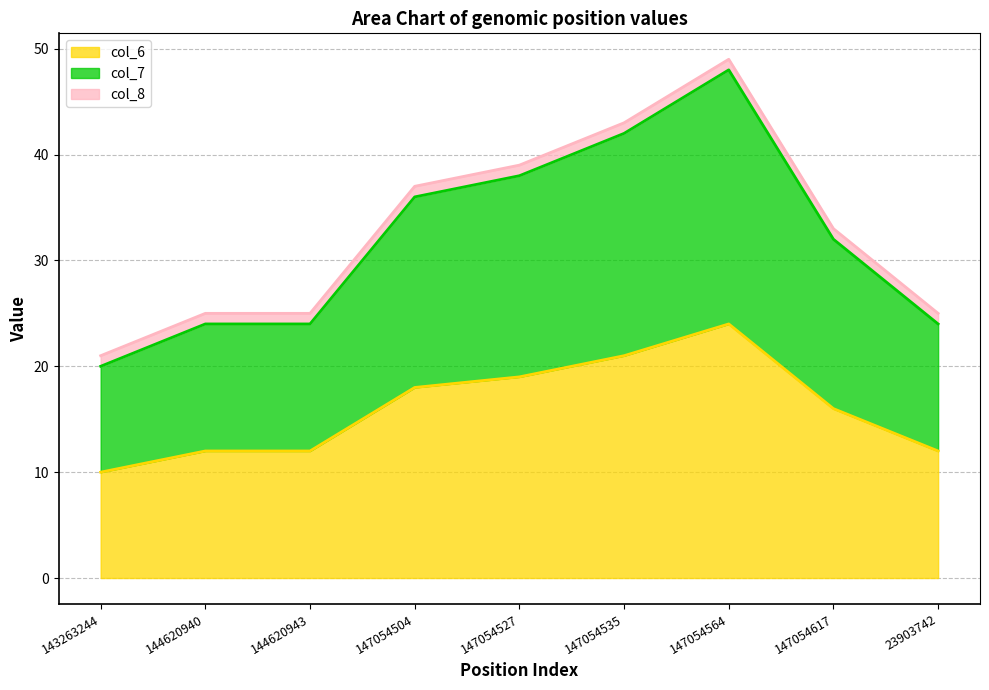

Where is col_8_line nearest to the value 35?

147054504